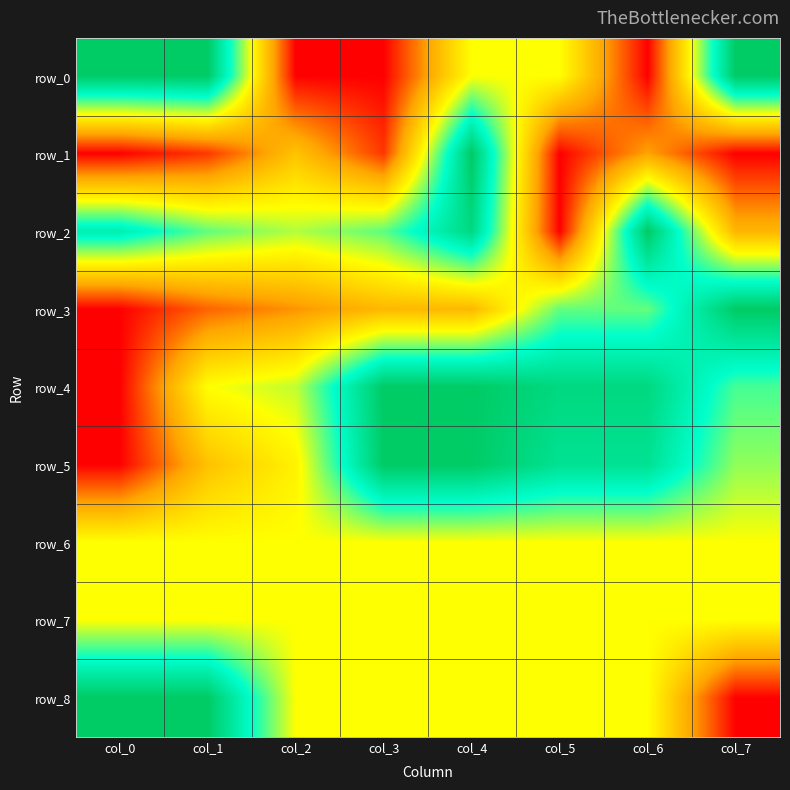

How many series are shown in this chart?

9